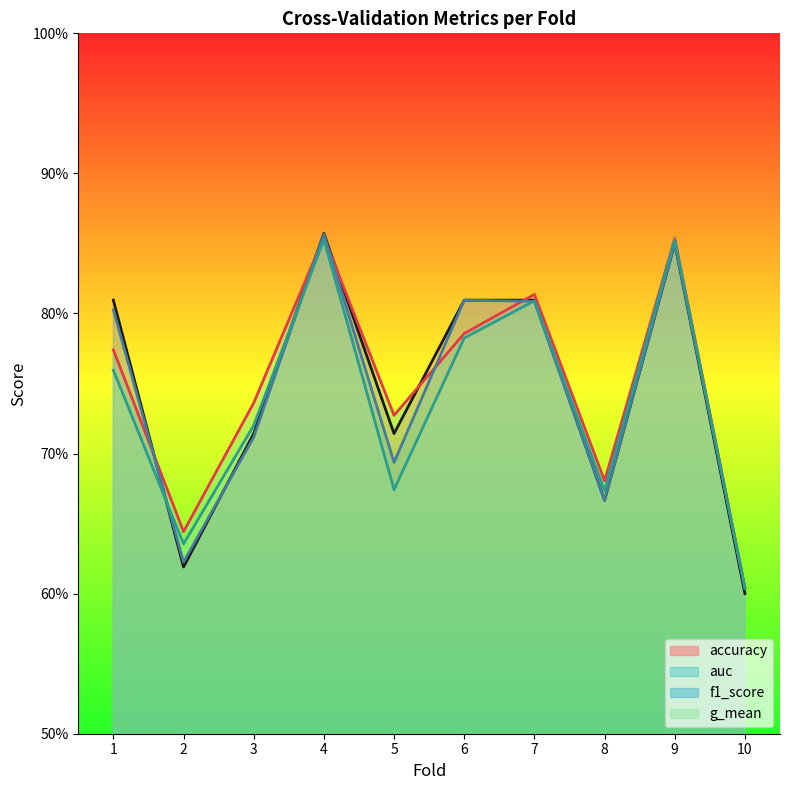

At which category does accuracy reach its first local valley?

2